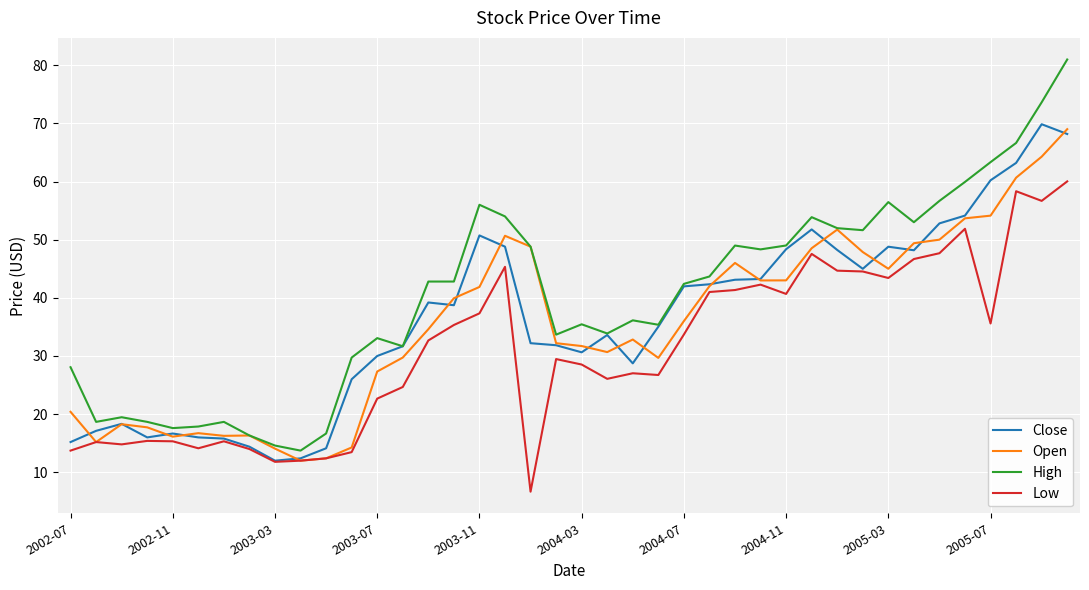

Which series has the widest spread of values?

High